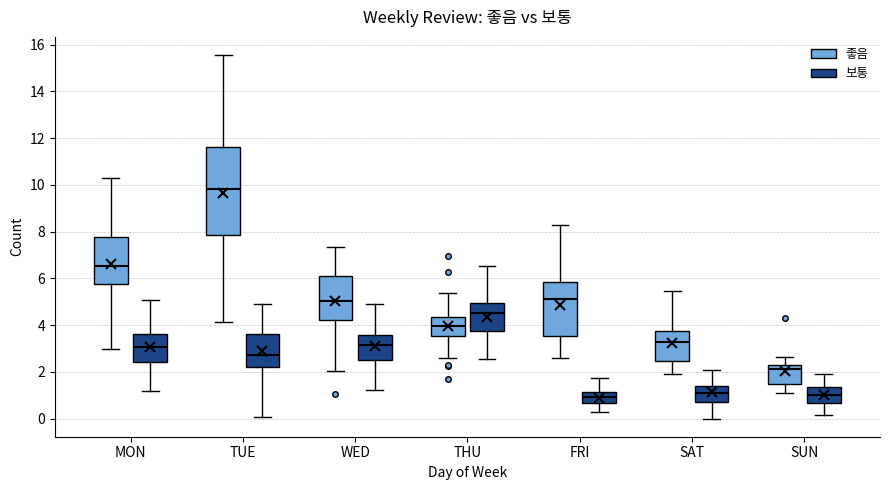

Reading left to right, transcribe this box plot: for each box, give where its median line is, the range the box spans, and where its two whiskers end, as read against the y-axis. The values are not printed on the chart, so give them approximately, as read against the axis.

MON (좋음): median 6.6, box 5.8 to 7.8, whiskers 3.0 to 10.4
MON (보통): median 3.0, box 2.4 to 3.6, whiskers 1.2 to 5.0
TUE (좋음): median 9.8, box 7.8 to 11.6, whiskers 4.2 to 15.6
TUE (보통): median 2.8, box 2.2 to 3.6, whiskers 0.0 to 5.0
WED (좋음): median 5.0, box 4.2 to 6.2, whiskers 2.0 to 7.4
WED (보통): median 3.2, box 2.4 to 3.6, whiskers 1.2 to 5.0
THU (좋음): median 4.0, box 3.6 to 4.4, whiskers 2.6 to 5.4
THU (보통): median 4.6, box 3.8 to 5.0, whiskers 2.6 to 6.6
FRI (좋음): median 5.2, box 3.6 to 5.8, whiskers 2.6 to 8.2
FRI (보통): median 1.0, box 0.6 to 1.2, whiskers 0.2 to 1.8
SAT (좋음): median 3.2, box 2.4 to 3.8, whiskers 2.0 to 5.4
SAT (보통): median 1.0, box 0.8 to 1.4, whiskers 0.0 to 2.0
SUN (좋음): median 2.2, box 1.4 to 2.4, whiskers 1.0 to 2.6
SUN (보통): median 1.0, box 0.6 to 1.4, whiskers 0.2 to 2.0